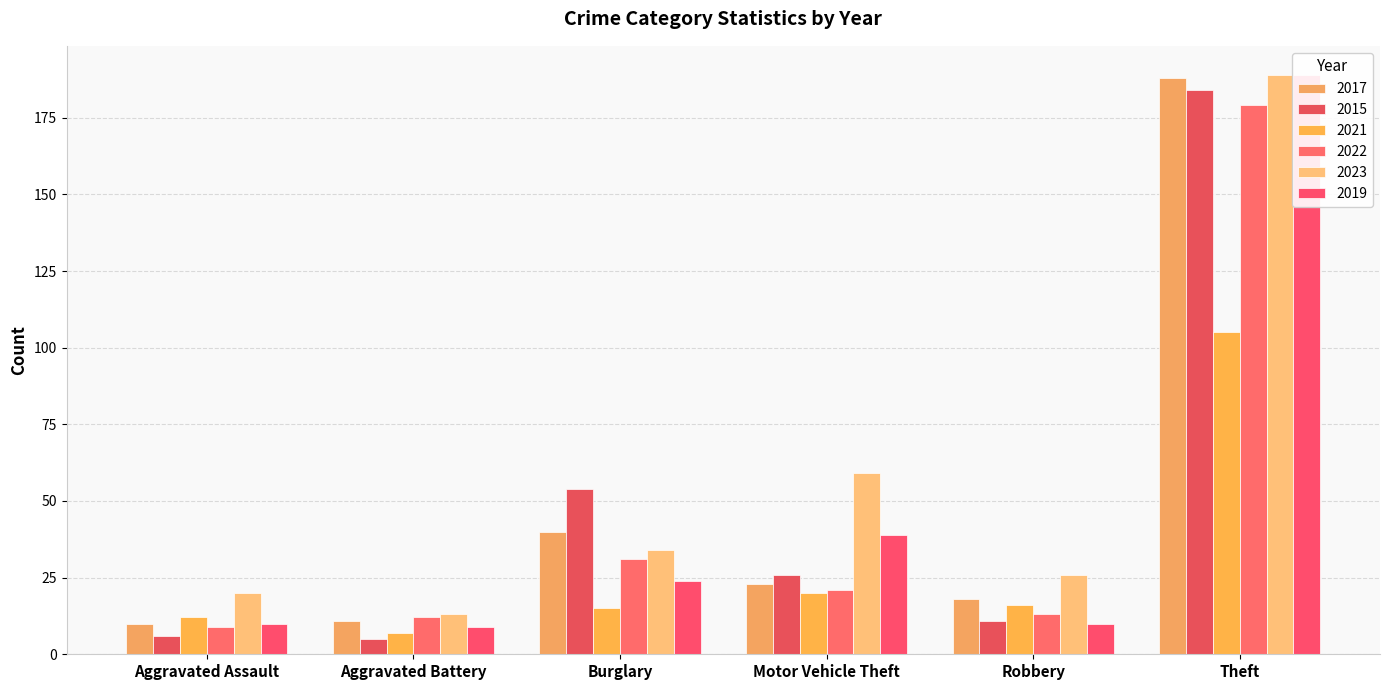

Where does the 2022 series first go above 13?

Burglary